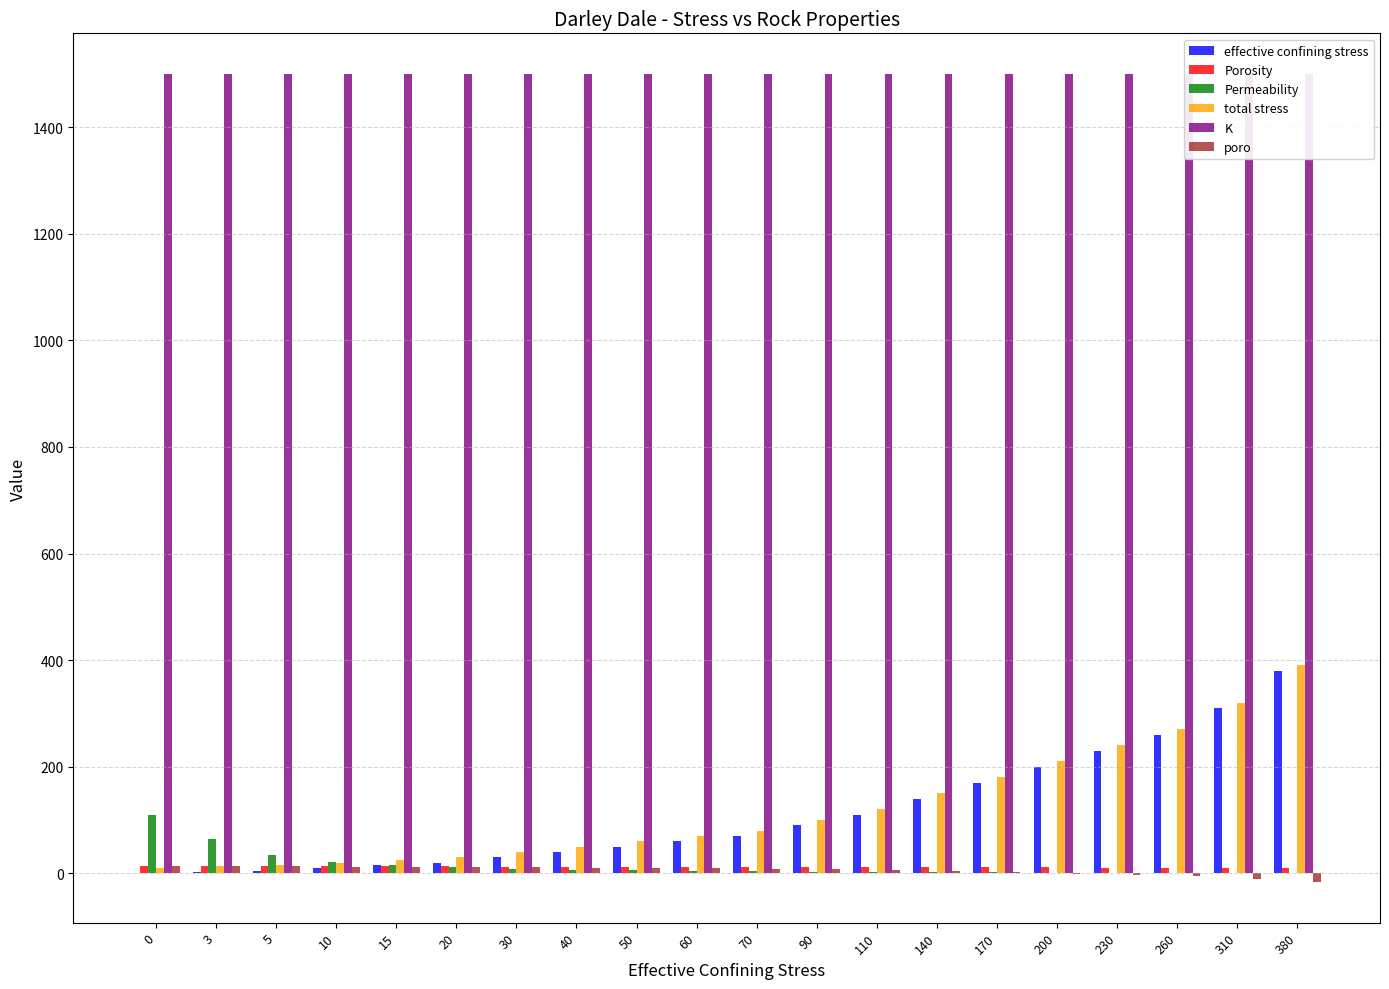

What is the lowest value of the total stress series?

10.0